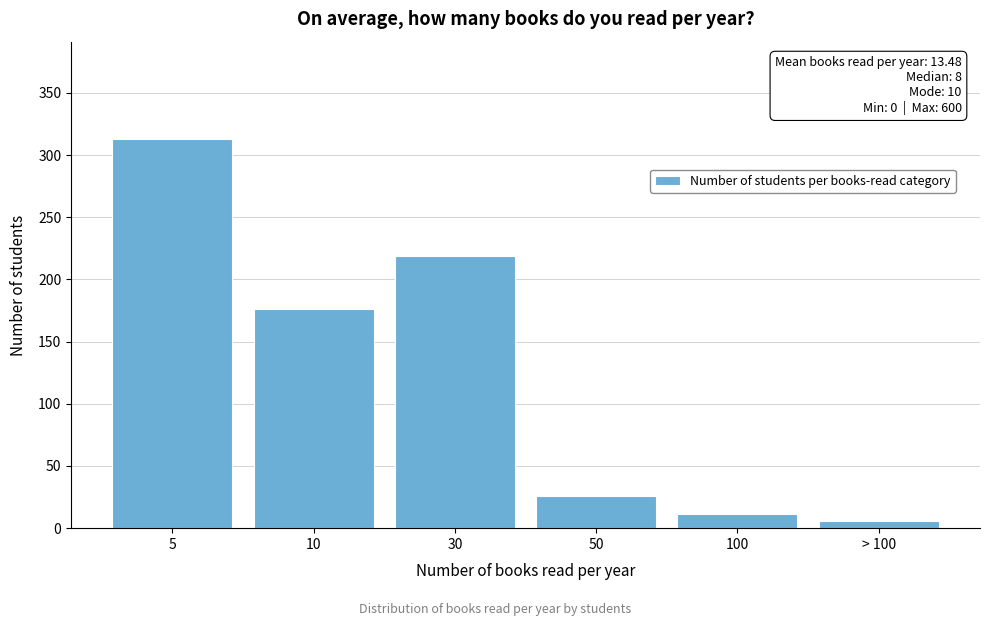

Reading left to right, list all the values displayed in this chart.

313	176	219	26	11	6